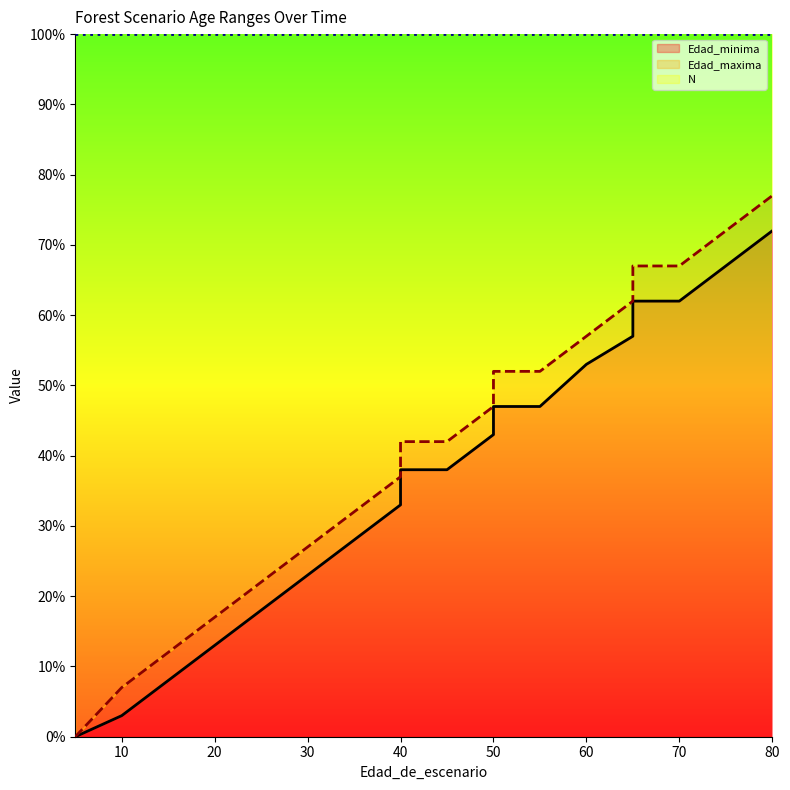

Which category has the highest value in the Edad_maxima series?

80